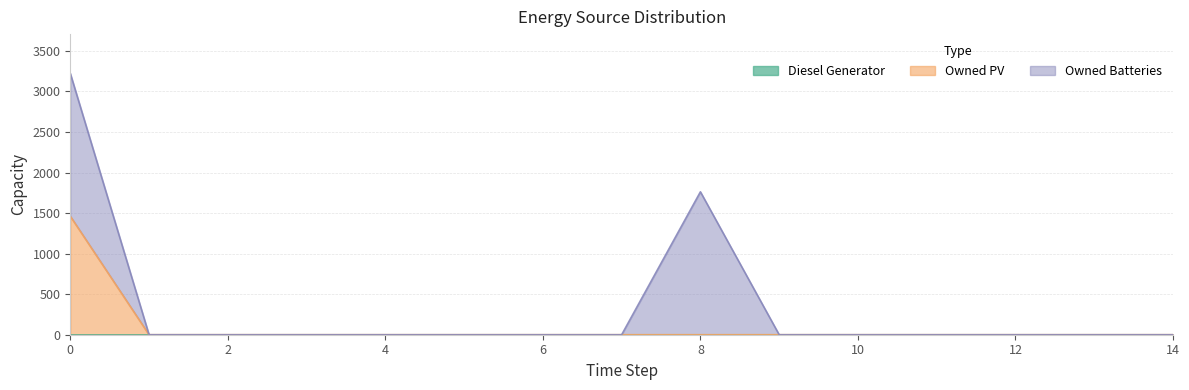

Which series has the largest total across all categories?

Owned Batteries